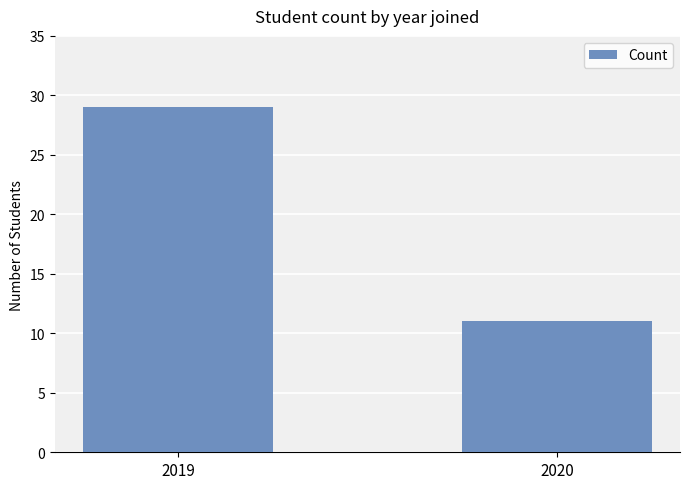

List the labels in order of value, smallest first.

2020, 2019